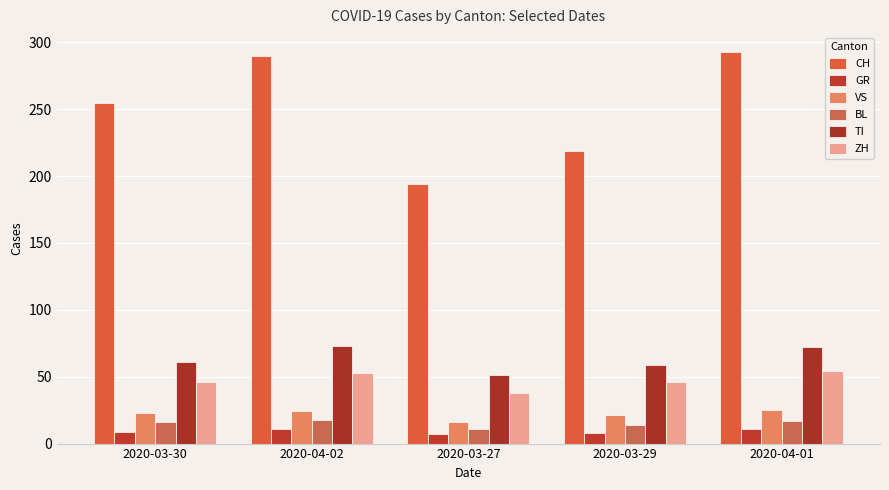

What is the label of the 2nd bar from the right?

2020-03-29